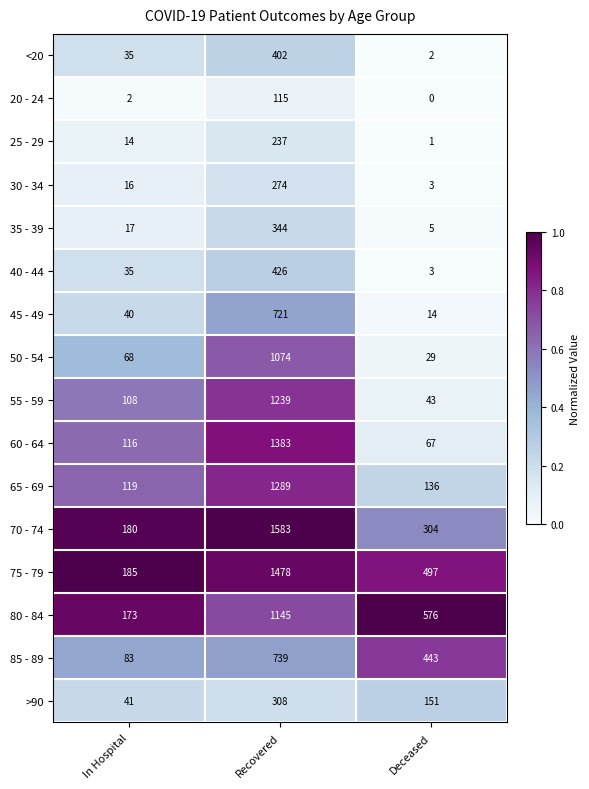

Which series has the largest total across all categories?

75 - 79